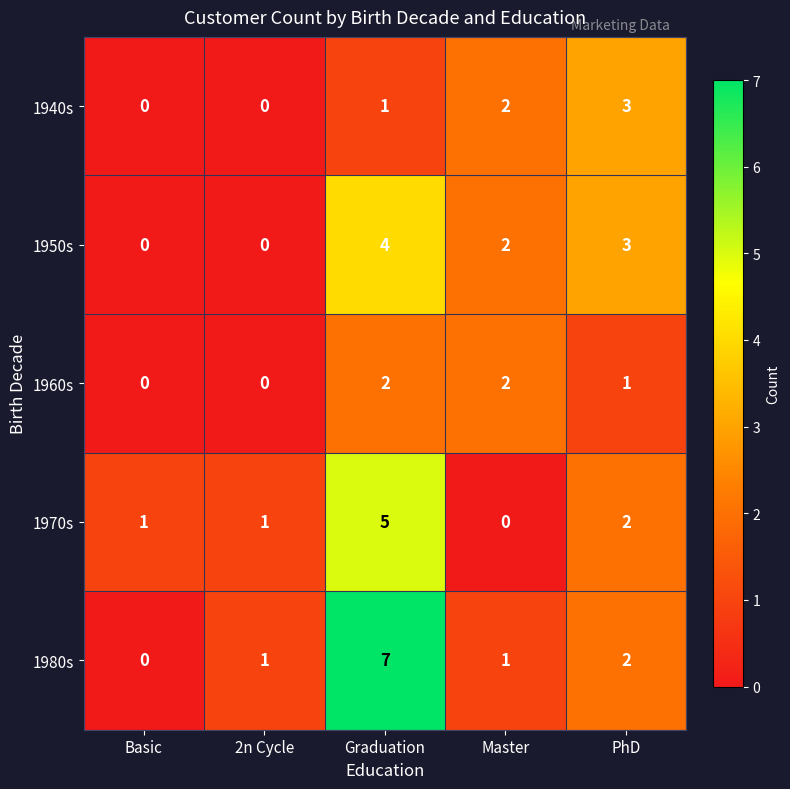

Which series has the largest total across all categories?

1980s